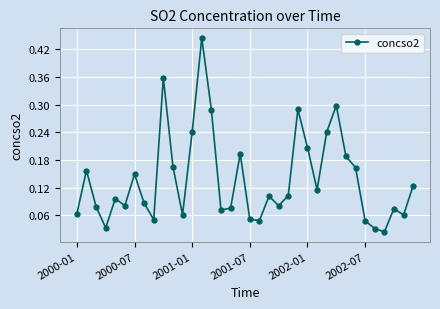

What is the sum of all values?

5.0